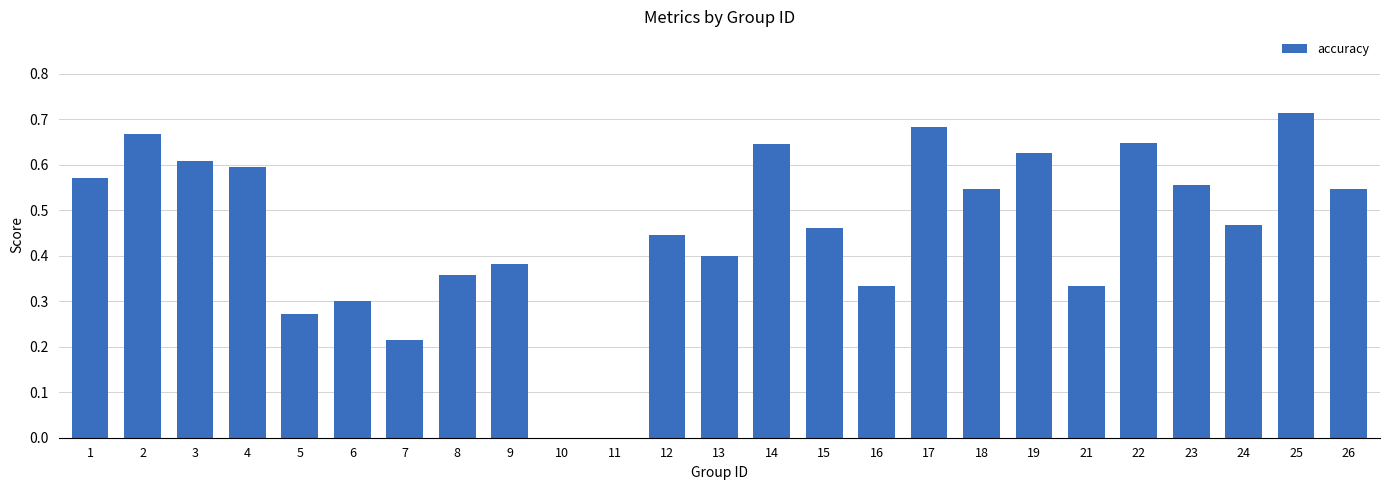

The value at 2 is 0.9. True or false?

False